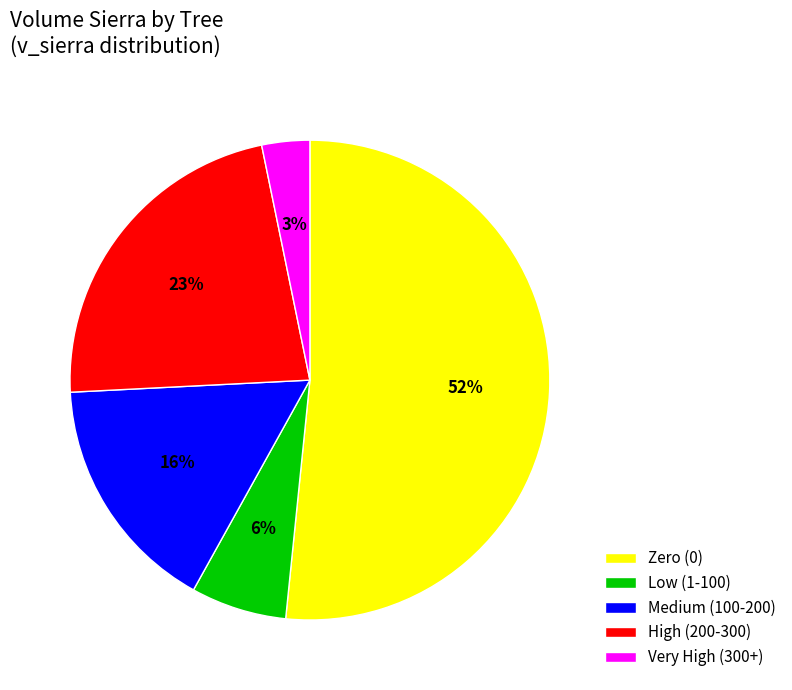

Is the sum of Very High (300+) and Low (1-100) greater than half?

No